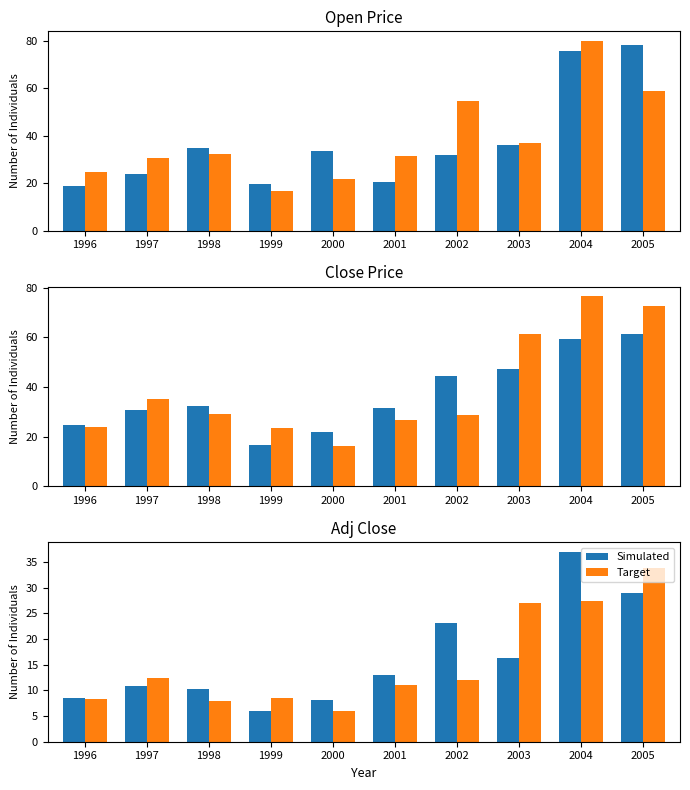

How many series are shown in this chart?

2